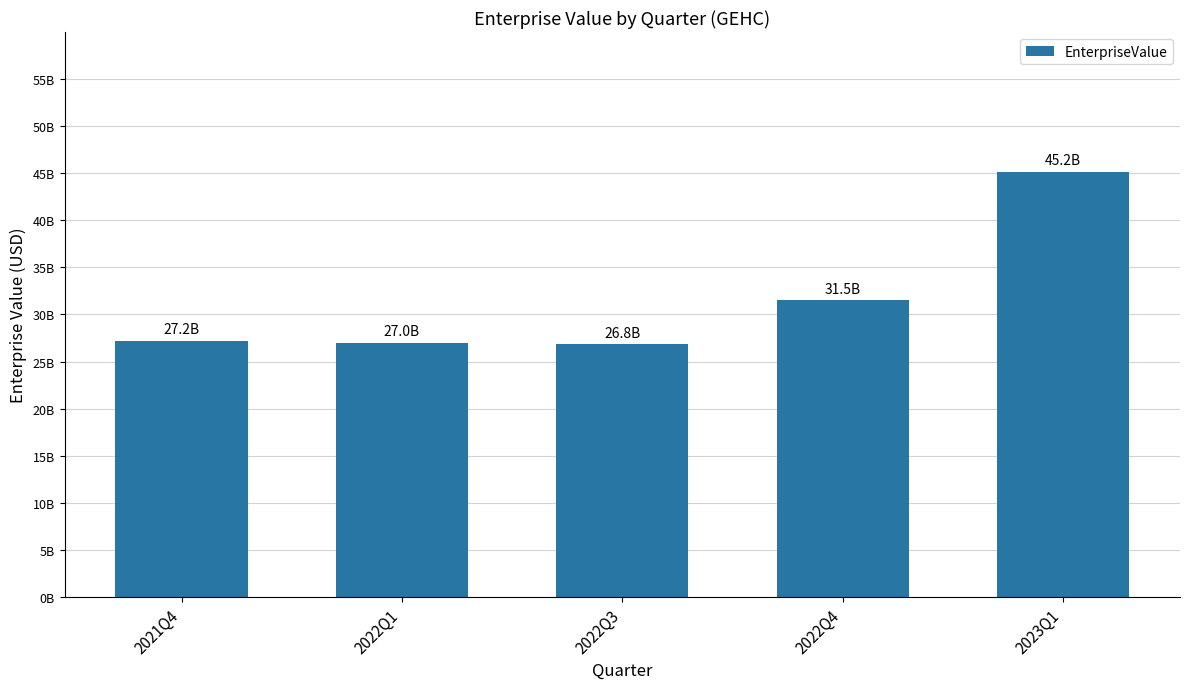

What position from the left is 2022Q3?

3